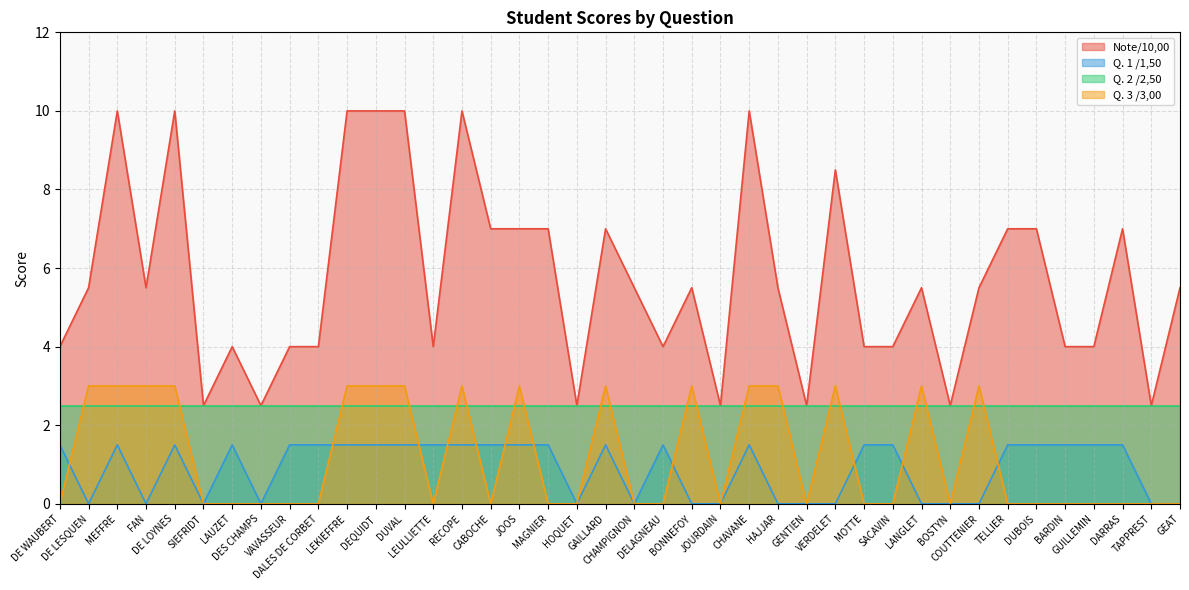

Is the value of Q. 1 /1,50 at COUTTENIER greater than the value of Q. 3 /3,00 at DALES DE CORBET?

No